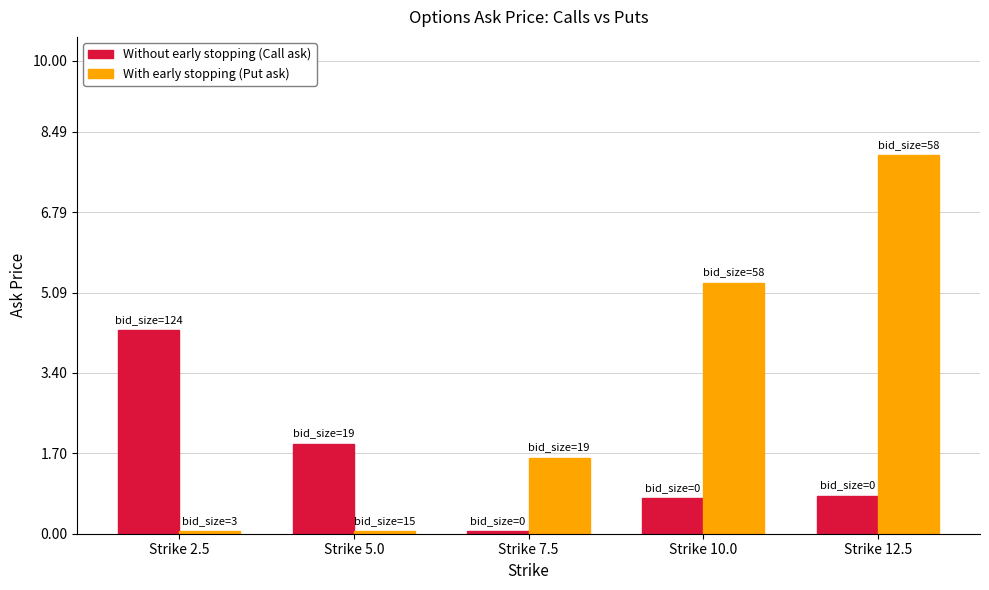

What is the total value across all series at Strike 7.5?

1.7